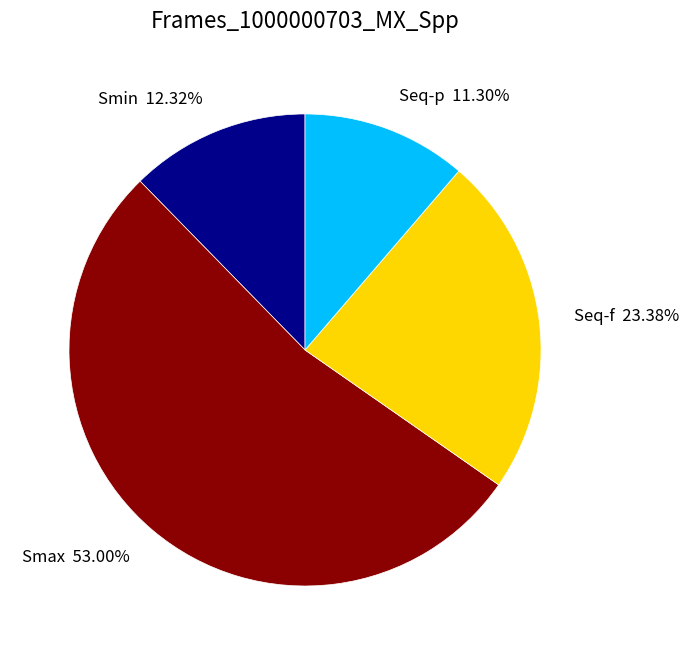

Is it true that Seq-p is 1% of the pie?

False